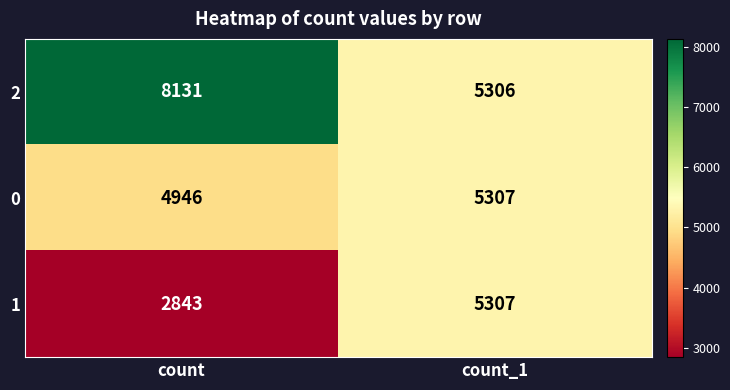

Rank the series by their average value, from lowest to highest.

1, 0, 2